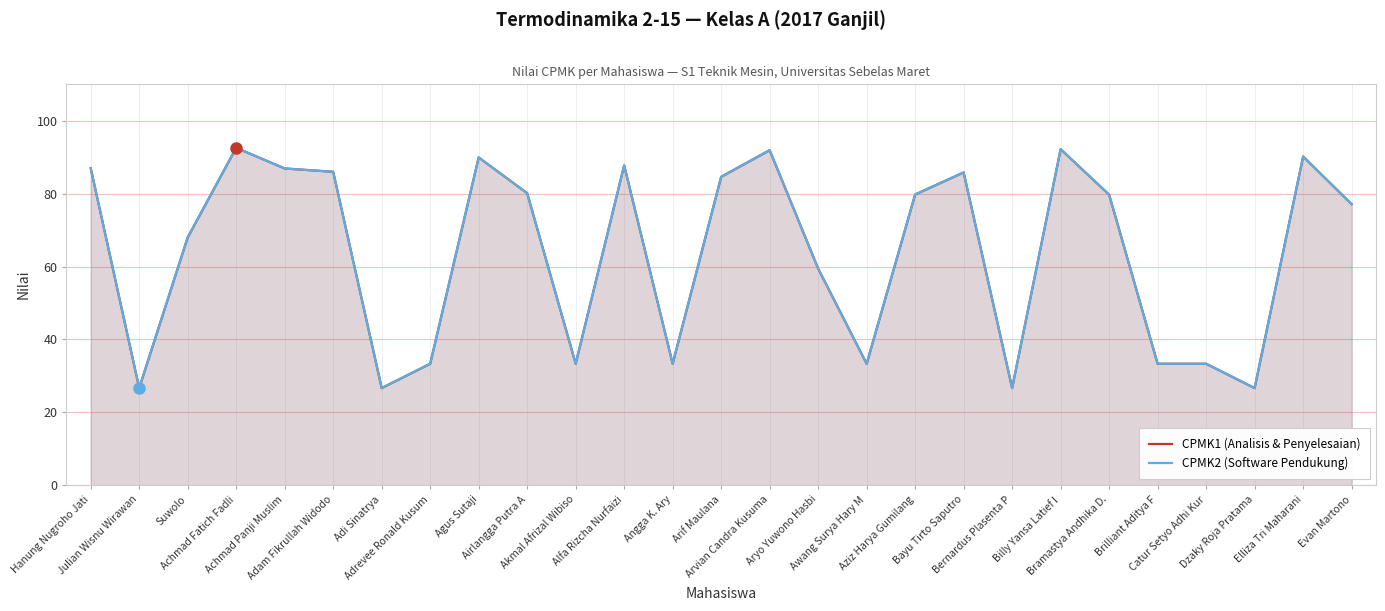

True or false: CPMK2 (Software Pendukung) and CPMK1 (Analisis & Penyelesaian) intersect in this chart.

False